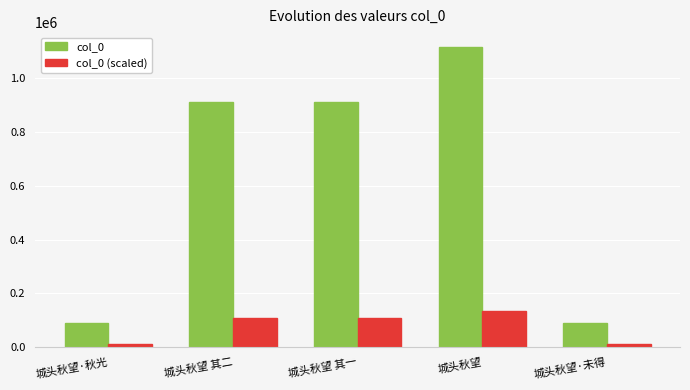

Count the number of categories in the chart.

5